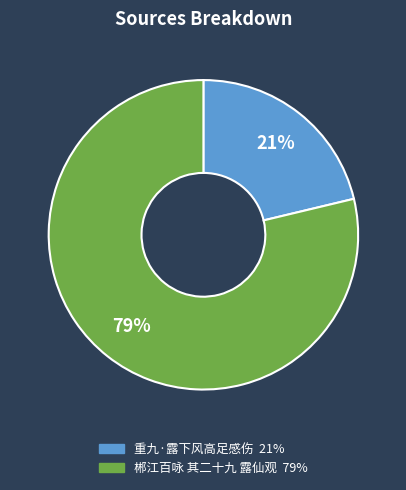

What percentage is the 郴江百咏 其二十九 露仙观 slice, to the nearest percent?

79%